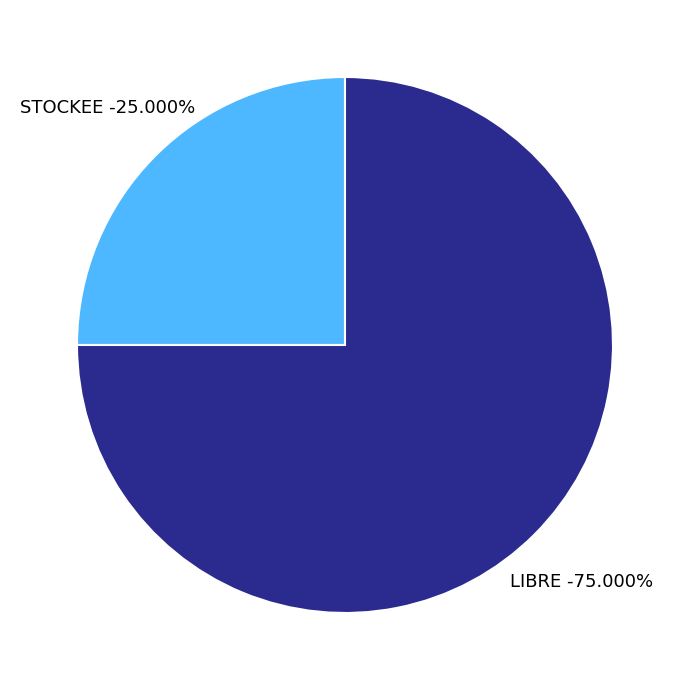

To the nearest percent, what is the combined percentage of STOCKEE and LIBRE?

100%